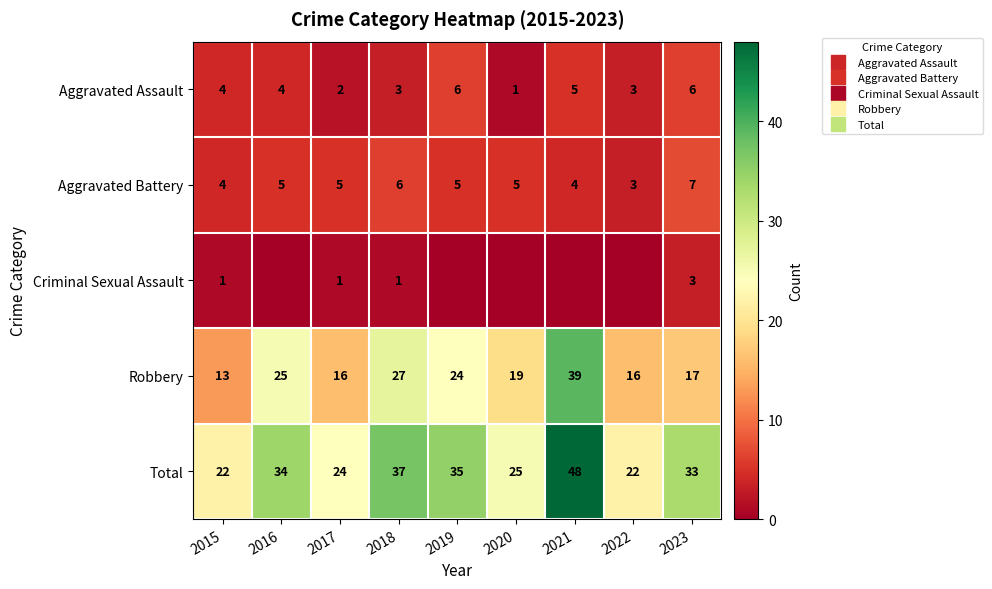

What is the difference between the maximum and minimum values in the Aggravated Battery series?

4